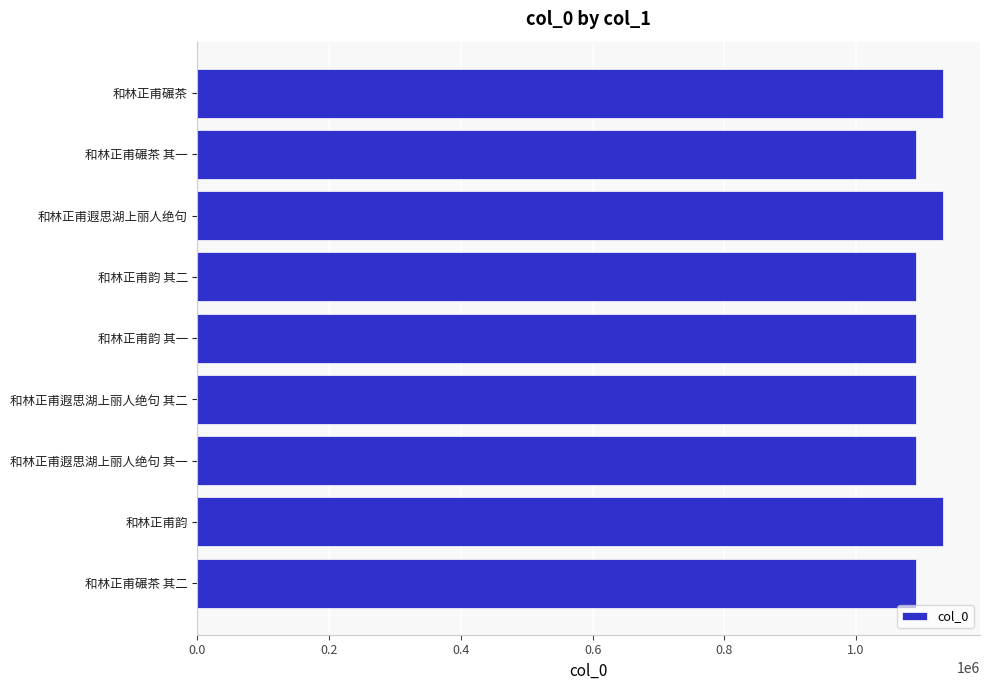

What is the smallest value displayed?

1090471